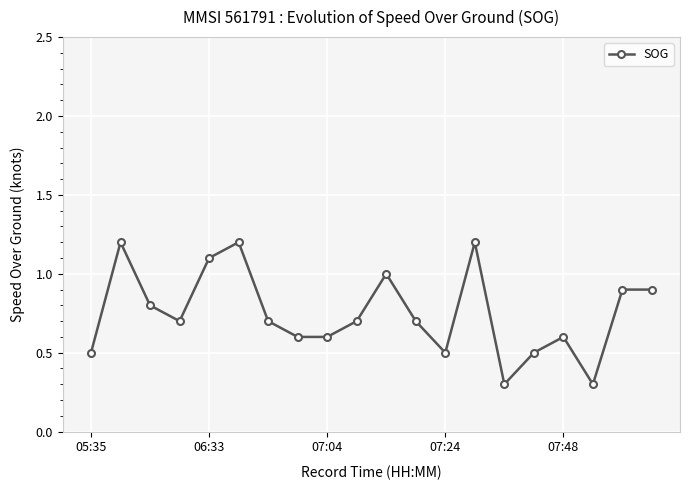

What is the difference between the maximum and second lowest values?

0.9